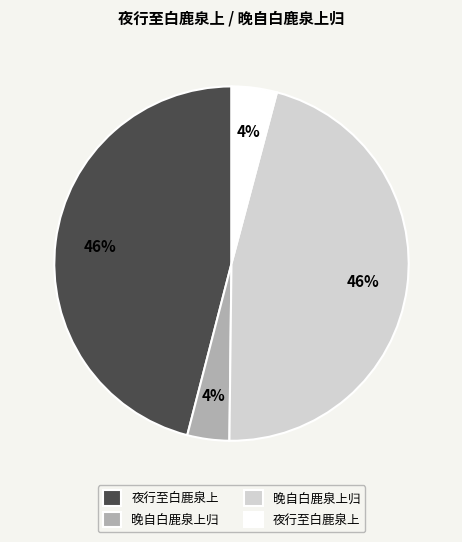

Is there a majority slice in this chart?

No